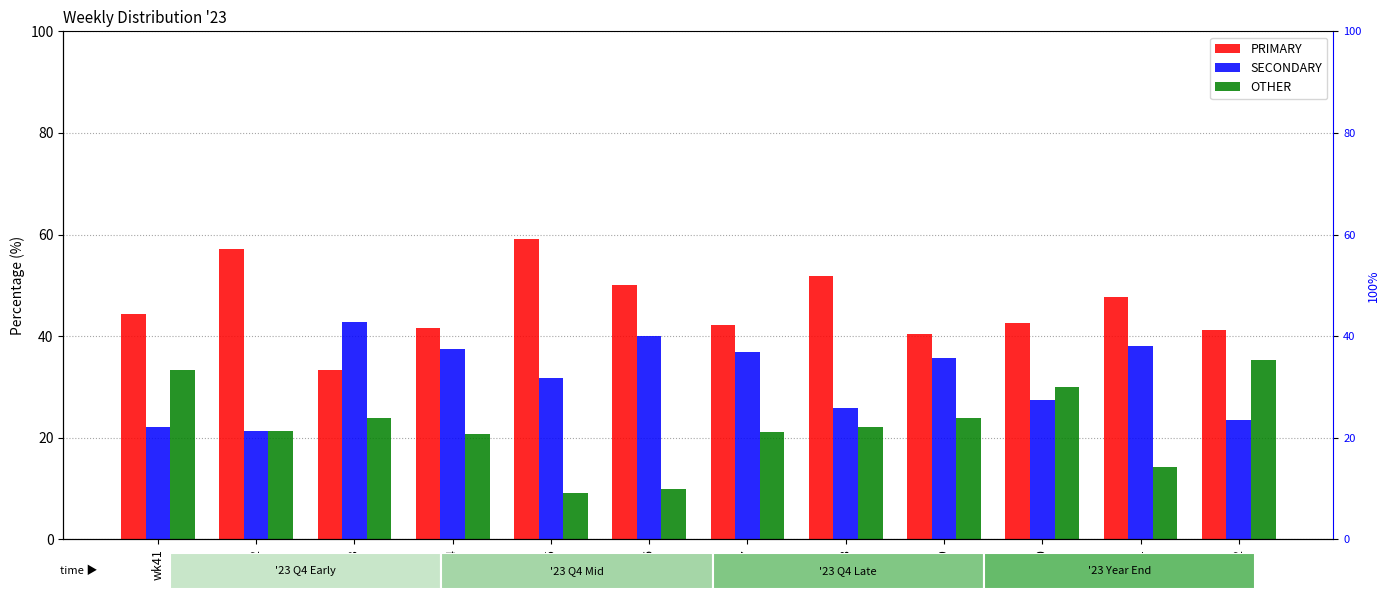

True or false: OTHER has a value of 22.2 at wk48.

True